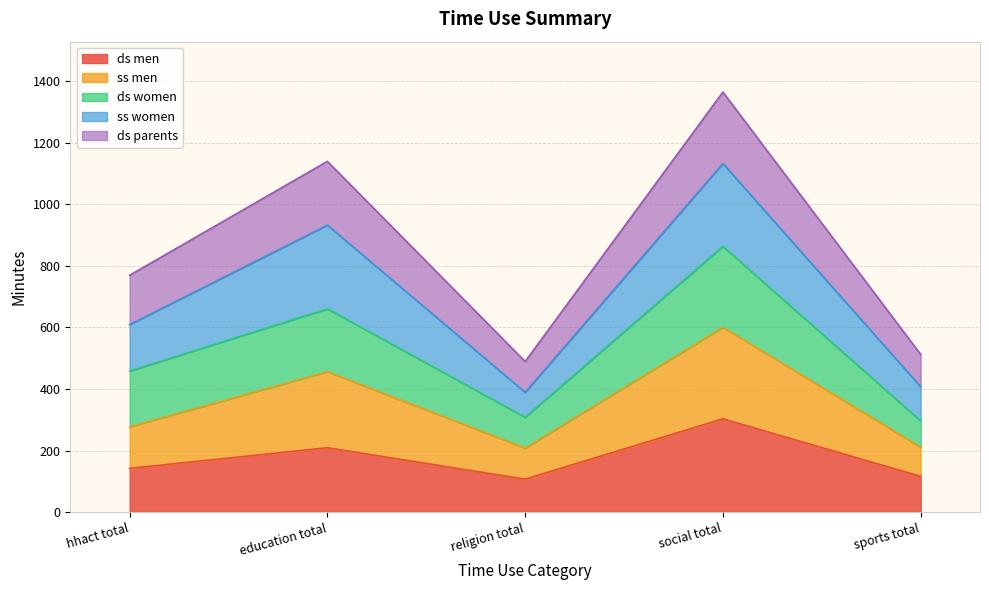

At which category is the sum across all series the highest?

social total